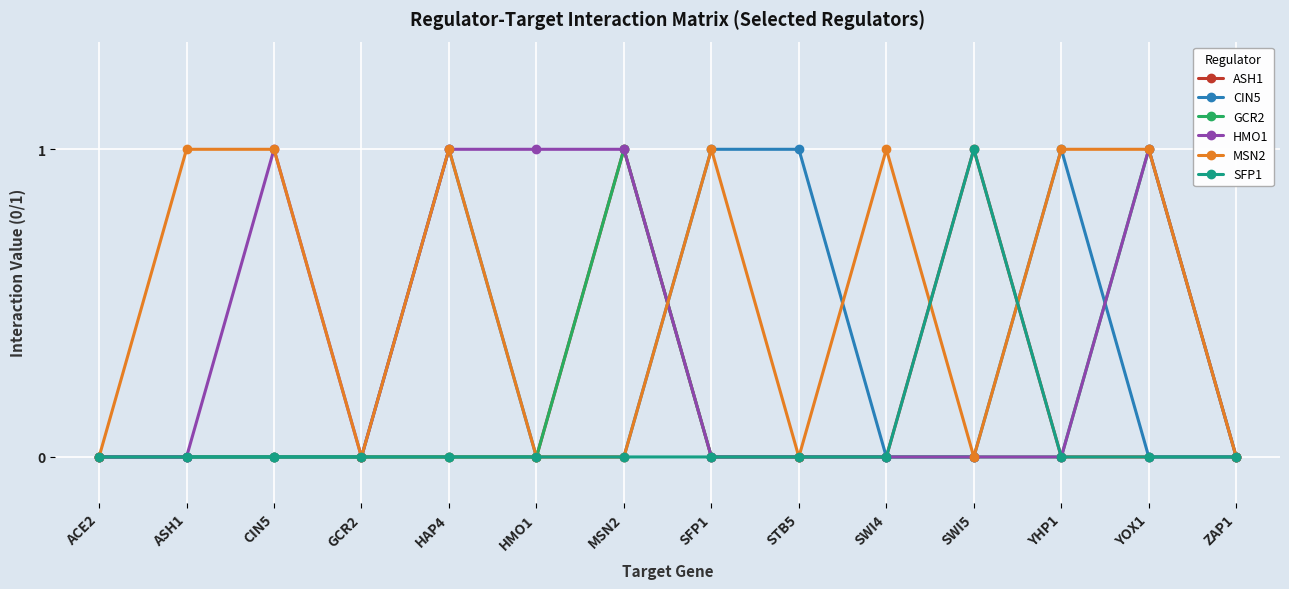

True or false: HMO1 has more than 1 interior local peaks.

True